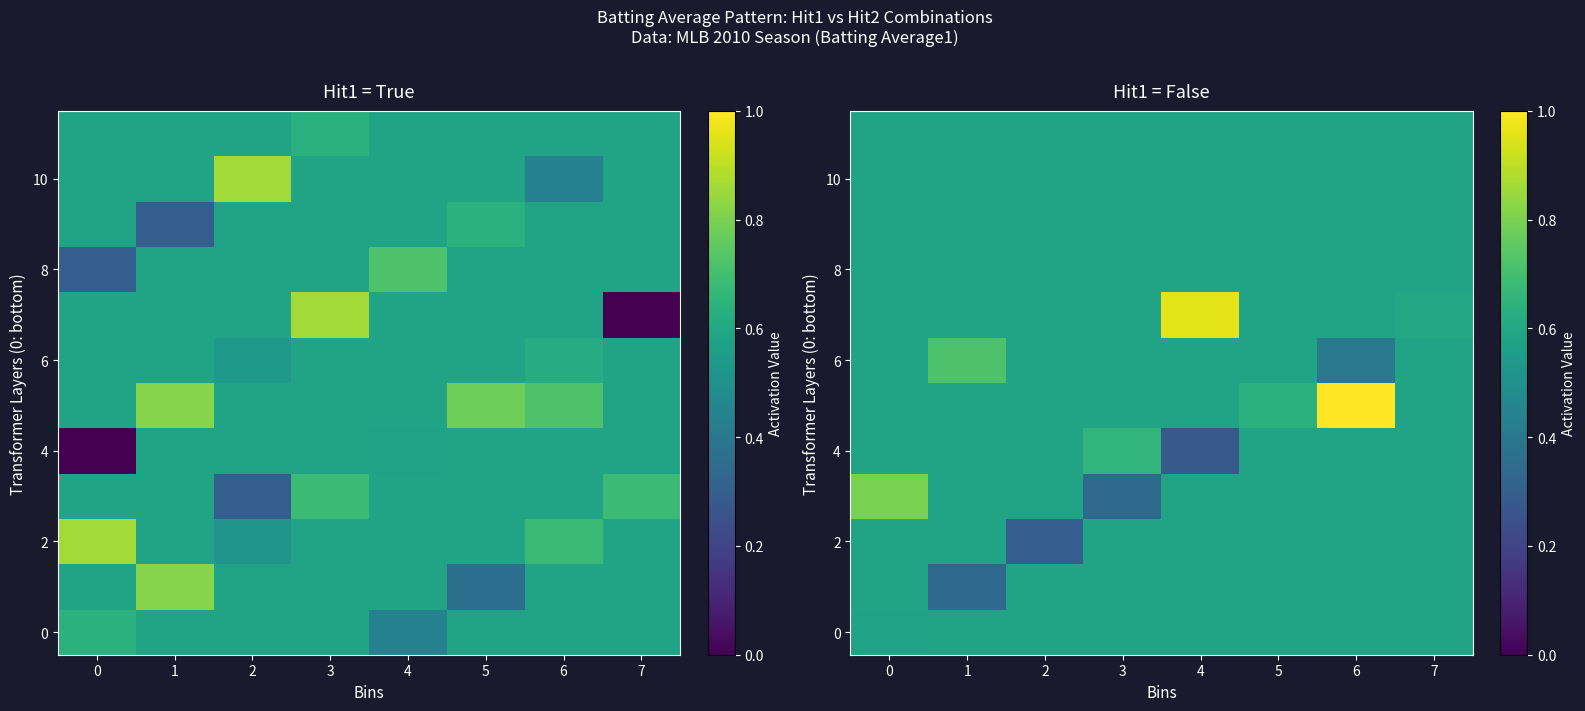

At how many categories does at least one series exceed 0?

8